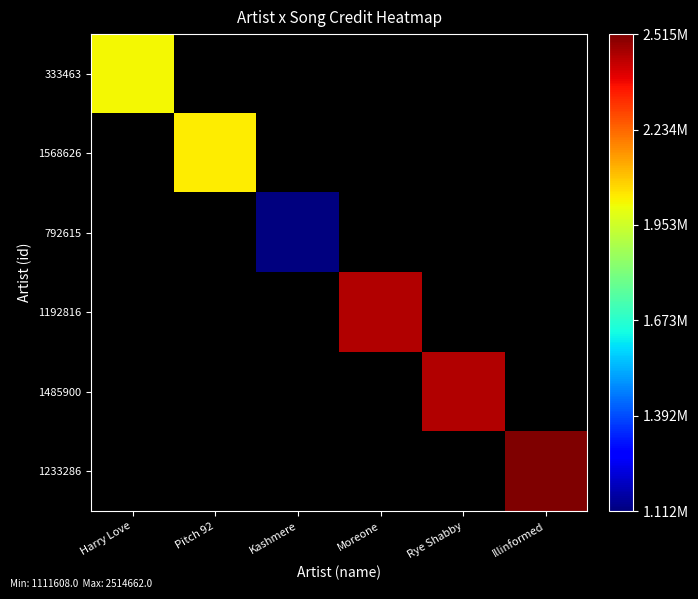

Between Illinformed and Rye Shabby, which is larger?

Illinformed